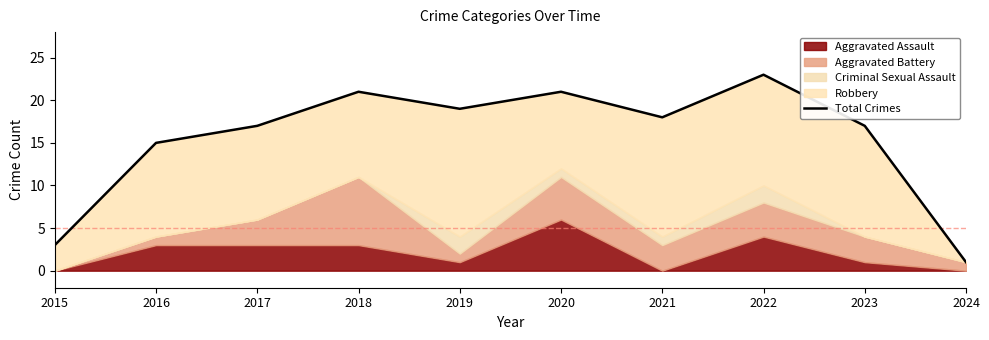

Where is the data nearest to the value 12?

2016